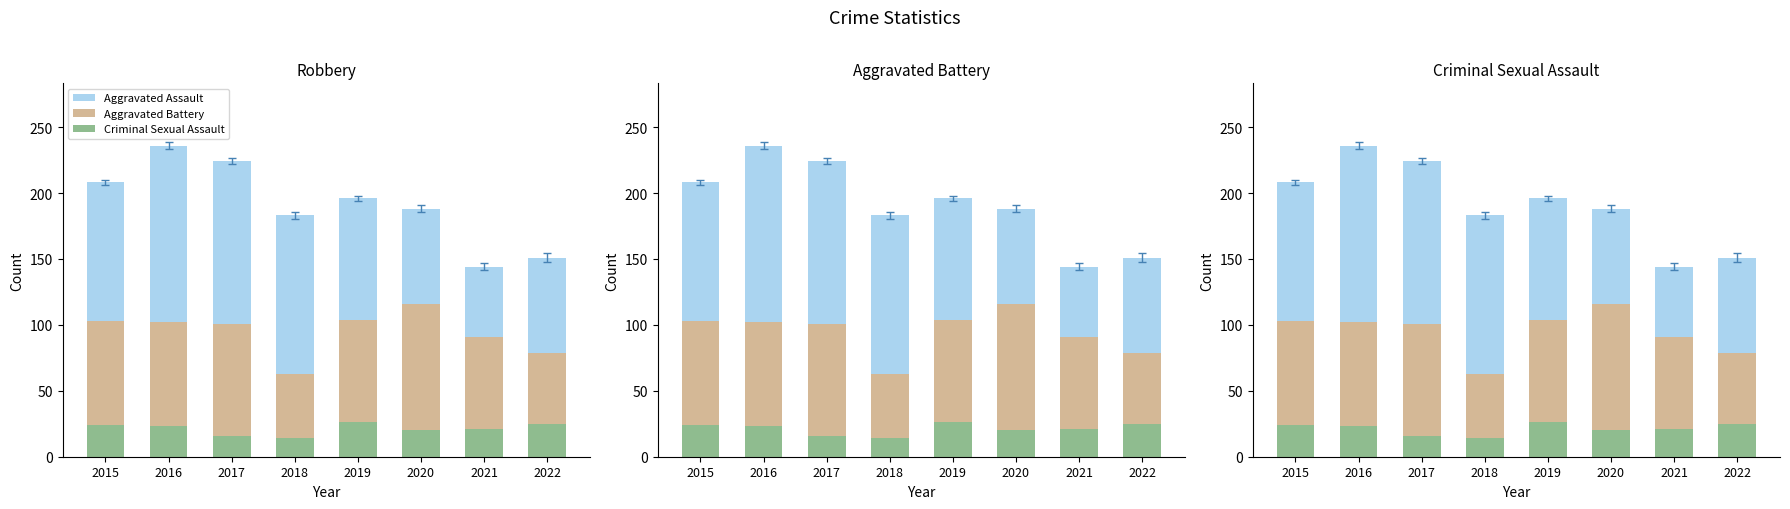

How many bars are there in total?

24